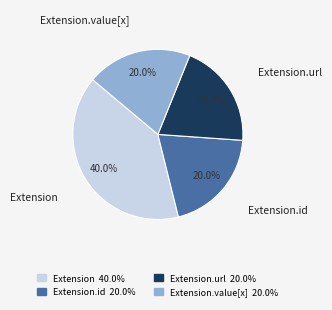

Is there a majority slice in this chart?

No